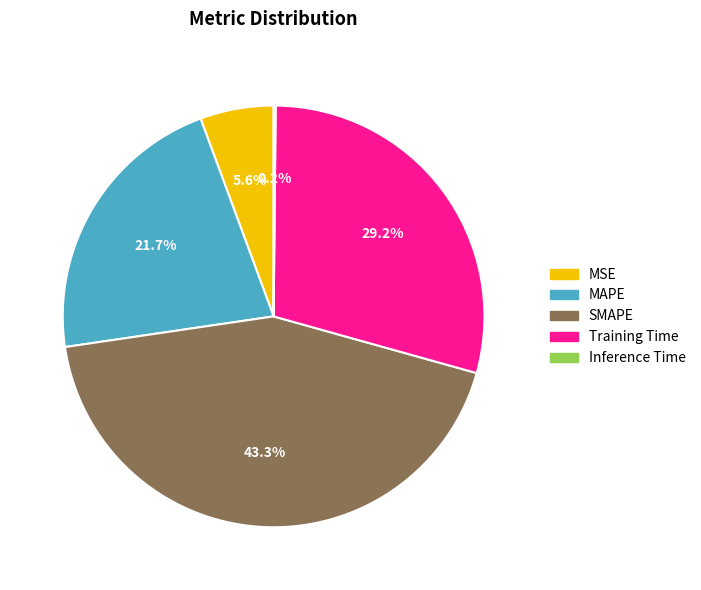

Is there a majority slice in this chart?

No